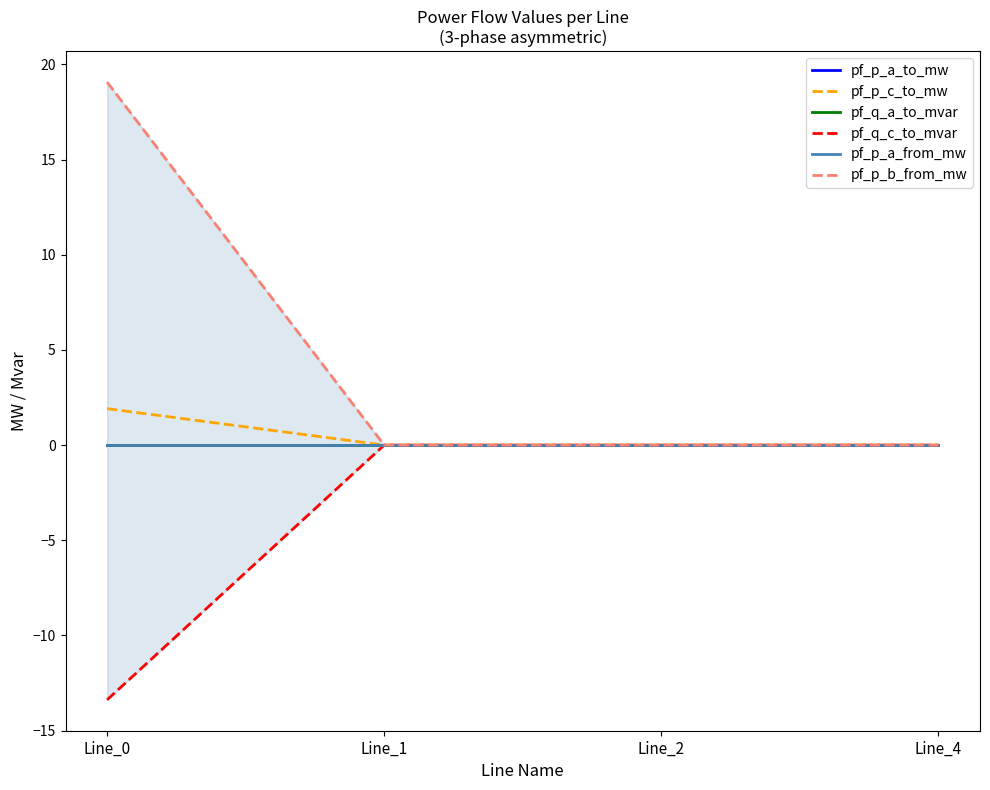

Reading right to left, extract all data points from this chart.

pf_p_a_to_mw: Line_4=-0.0	Line_2=-0.0	Line_1=-0.0	Line_0=0.0
pf_p_c_to_mw: Line_4=0.0	Line_2=-0.0	Line_1=-0.0	Line_0=1.9
pf_q_a_to_mvar: Line_4=-0.0	Line_2=-0.0	Line_1=-0.0	Line_0=-0.0
pf_q_c_to_mvar: Line_4=0.0	Line_2=-0.0	Line_1=-0.0	Line_0=-13.4
pf_p_a_from_mw: Line_4=-0.0	Line_2=0.0	Line_1=0.0	Line_0=-0.0
pf_p_b_from_mw: Line_4=0.0	Line_2=0.0	Line_1=0.0	Line_0=19.1